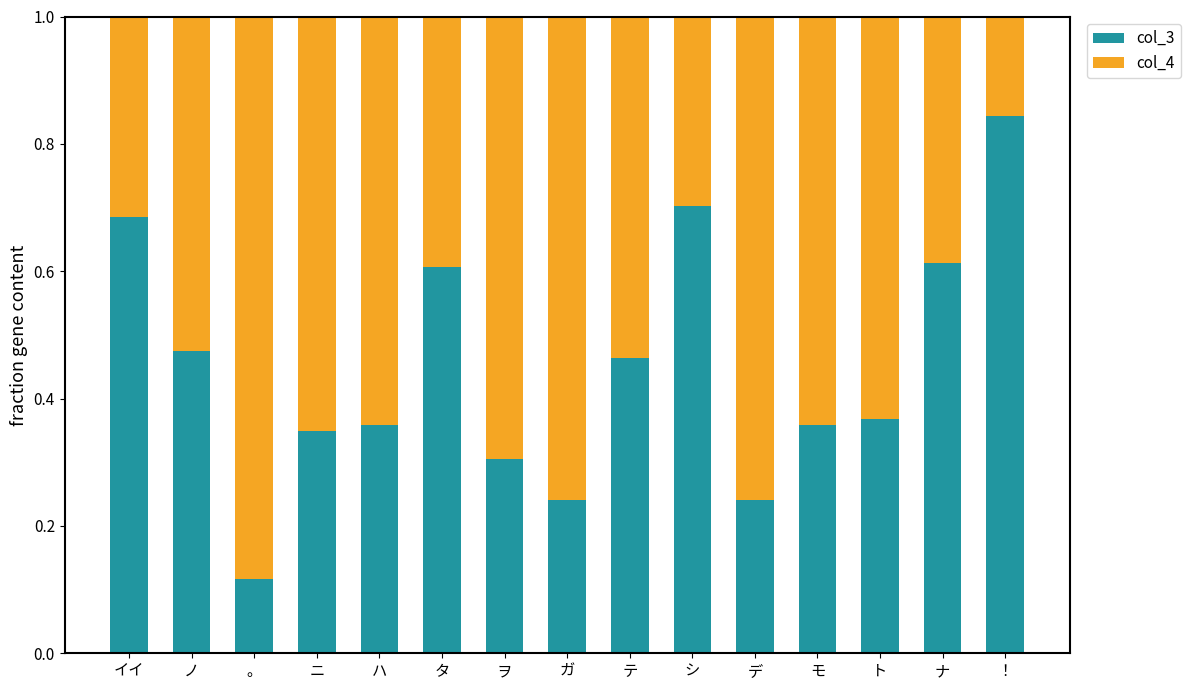

At which label does col_3 reach its peak?

！